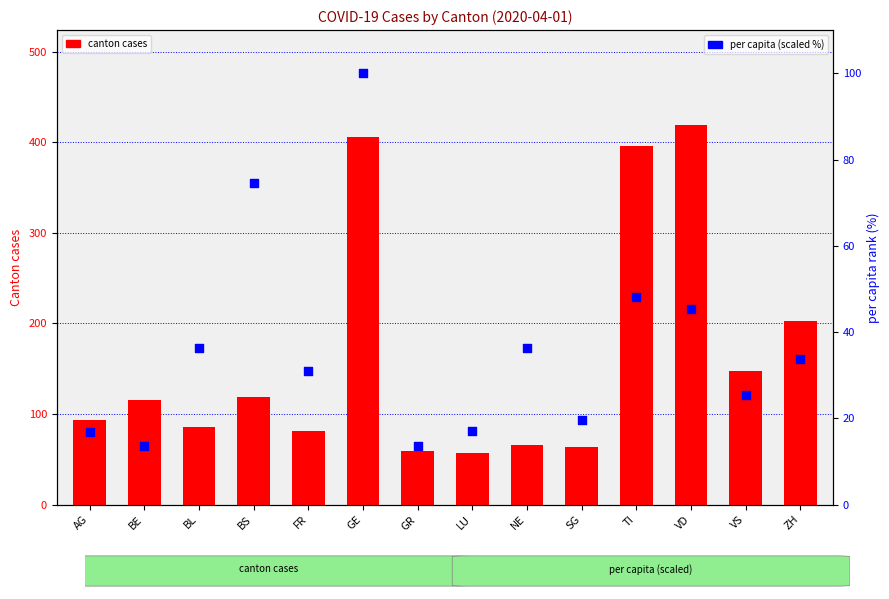

What are all the series names shown in the legend?

canton cases, per capita (scaled %)